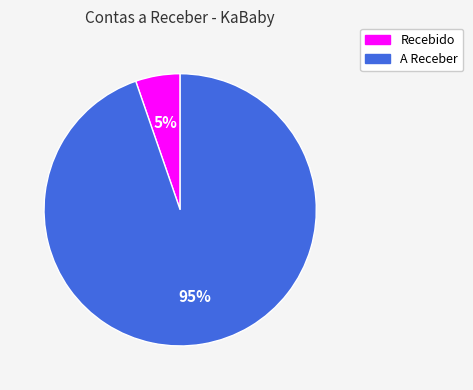

Which category has the smallest portion of the pie?

Recebido